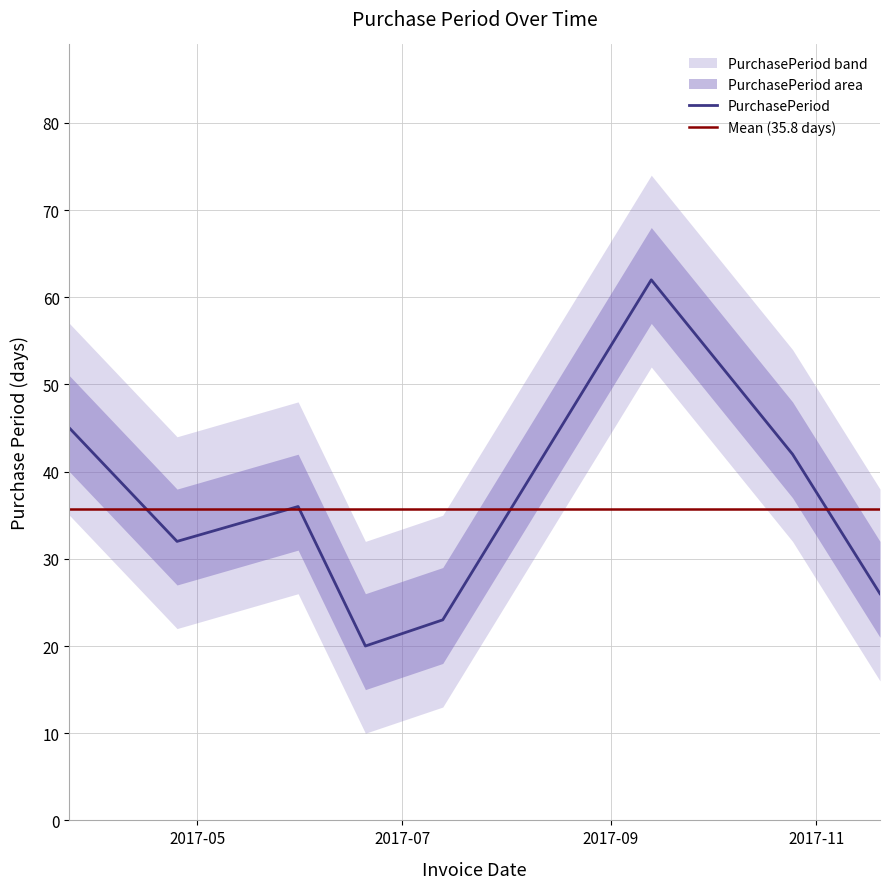

How many points are higher than both their immediate neighbors (excluding endpoints)?

2